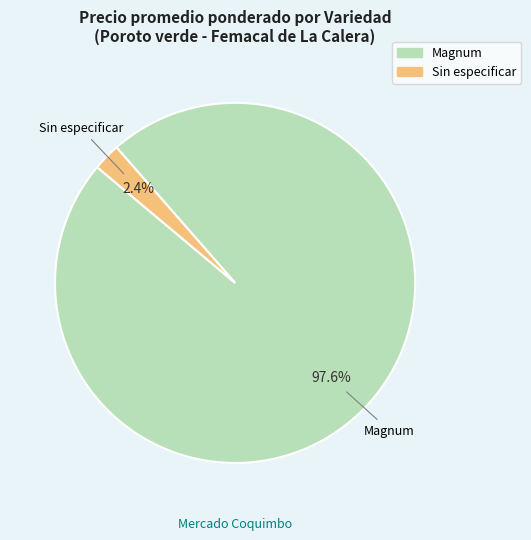

To the nearest percent, what portion does Magnum represent?

98%